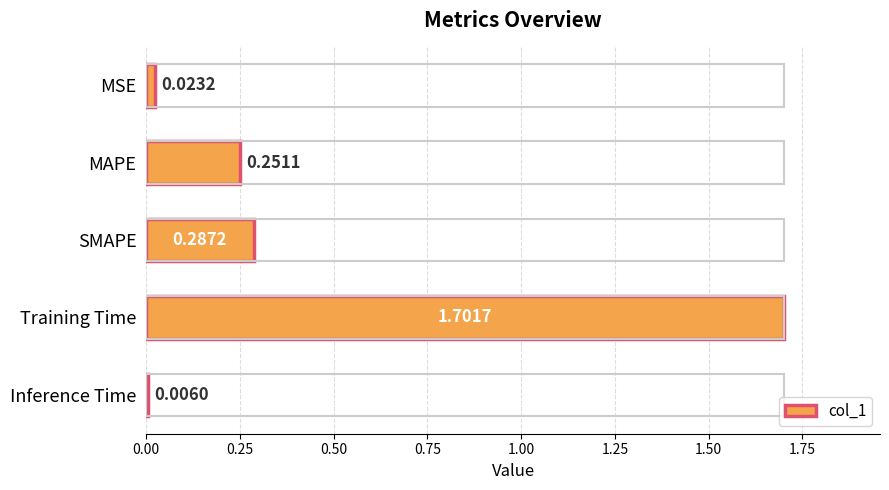

What is the maximum value shown in the chart?

1.7